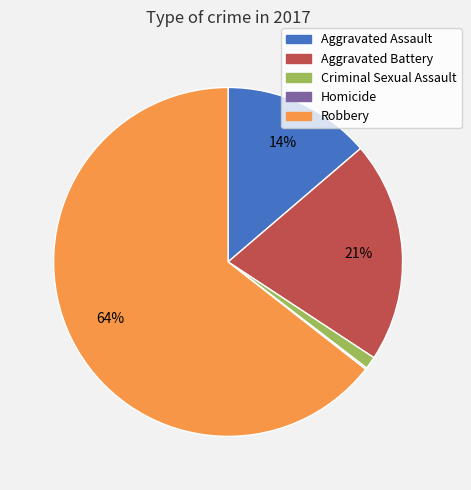

Between Criminal Sexual Assault and Robbery, which is larger?

Robbery